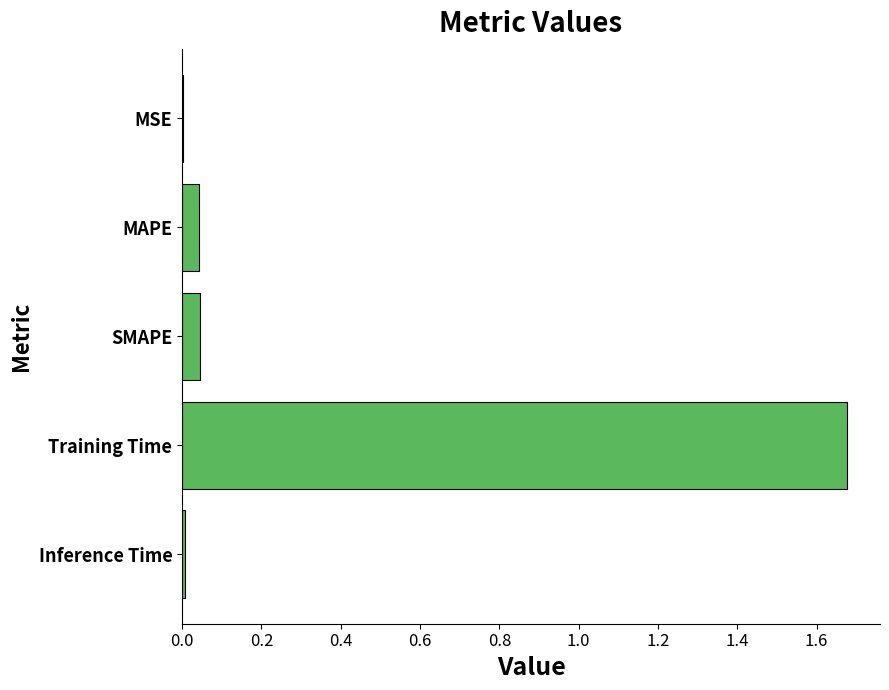

Which has a higher value, Training Time or SMAPE?

Training Time